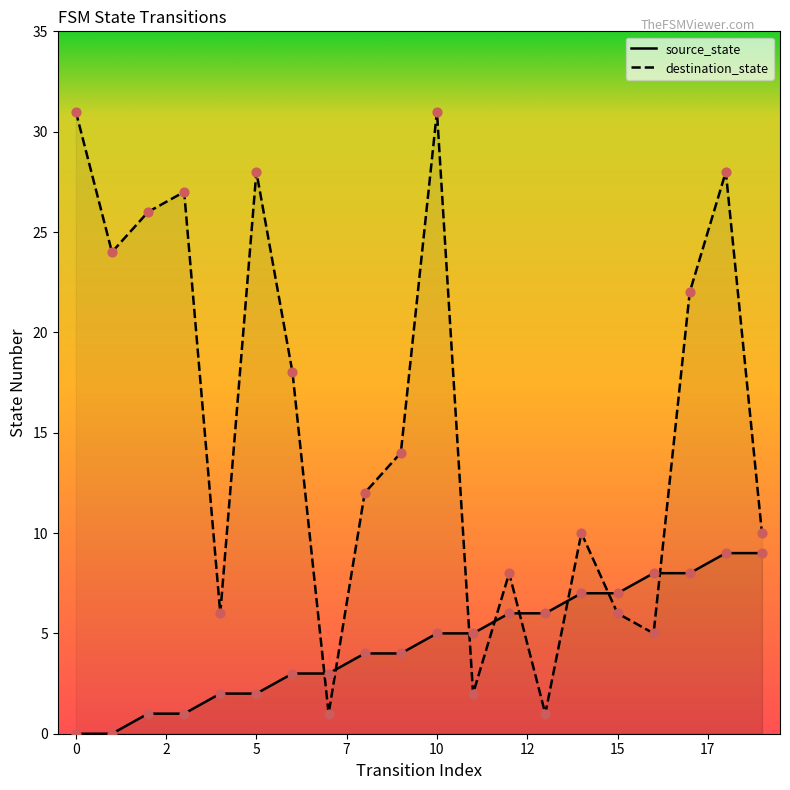

Is the value of source_state at 4 greater than the value of destination_state at 3?

No